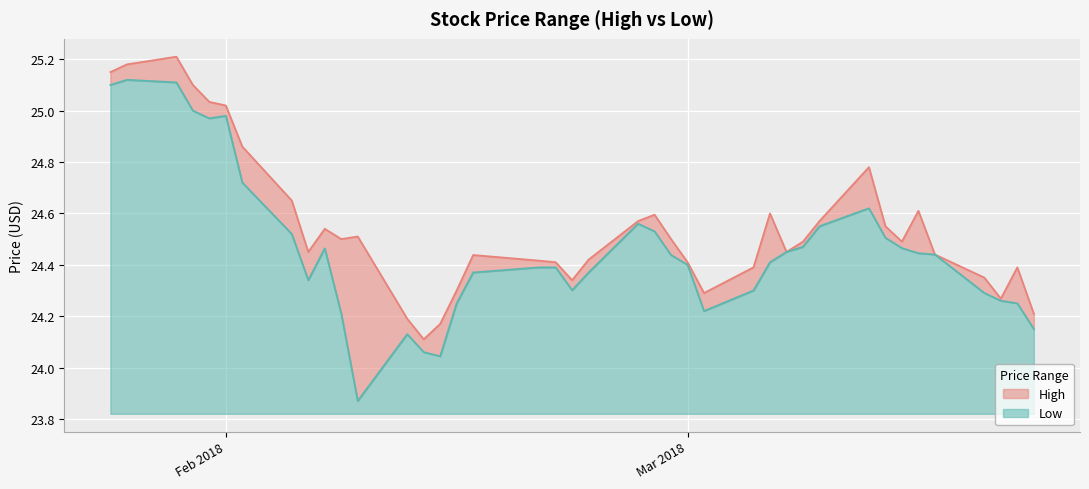

Does the chart display data point markers on the line(s)?

No